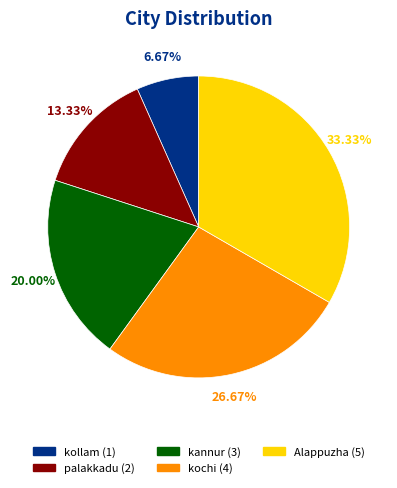

Is there any slice that represents more than half of the pie?

No